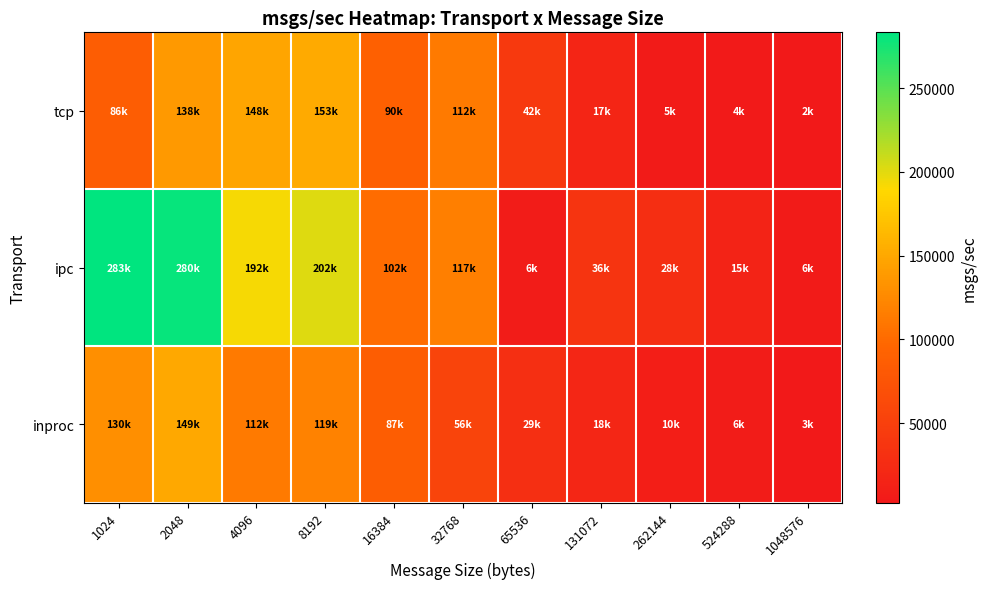

Between 4096 and 2048, which is larger?

4096